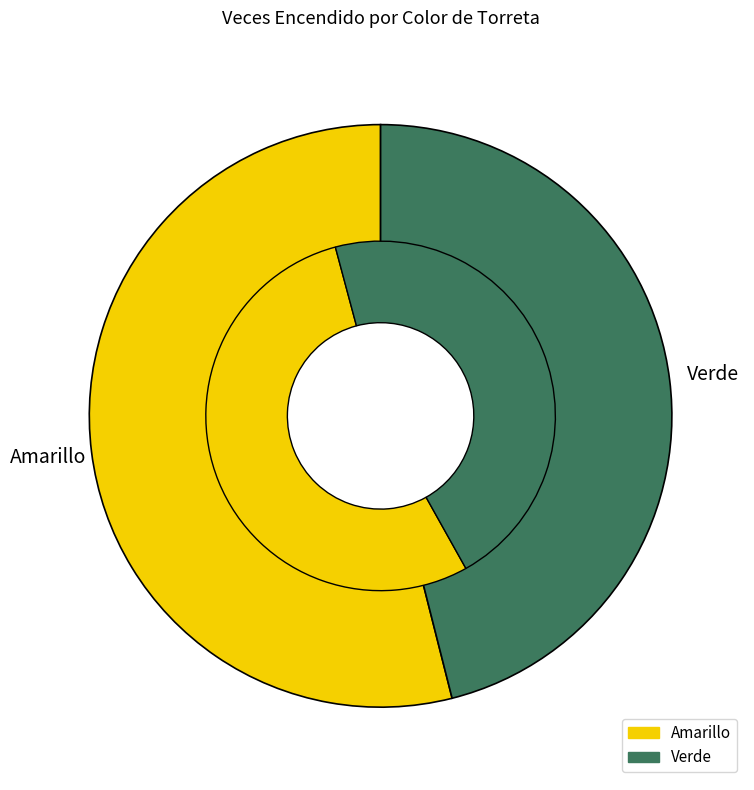

To the nearest percent, what is the difference between the Verde and Amarillo slice percentages?

8%